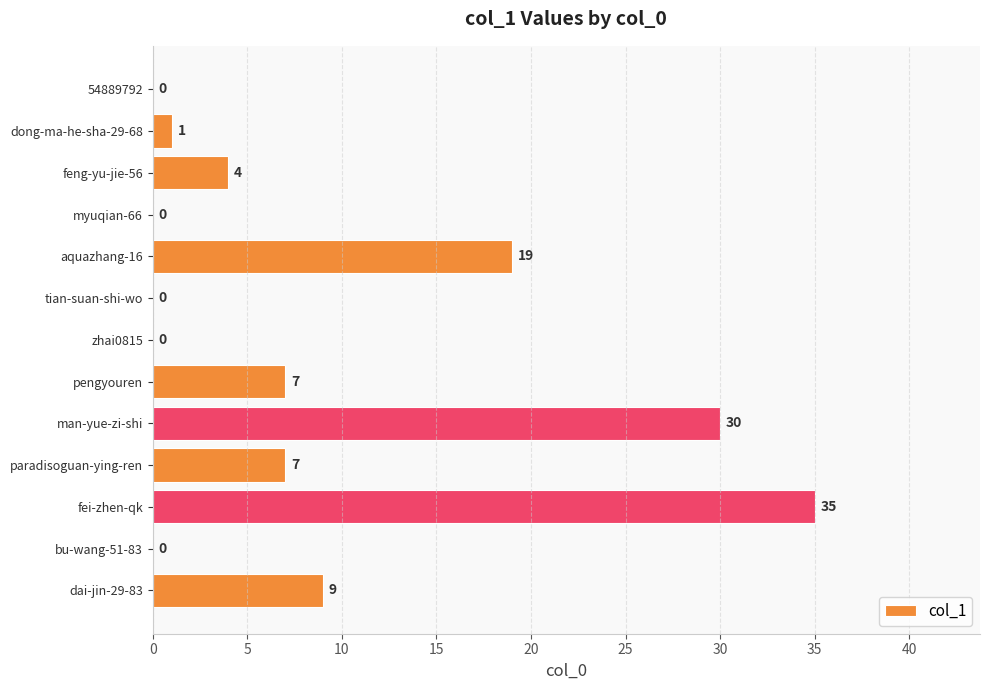

At which category does the chart reach its peak across all series?

fei-zhen-qk